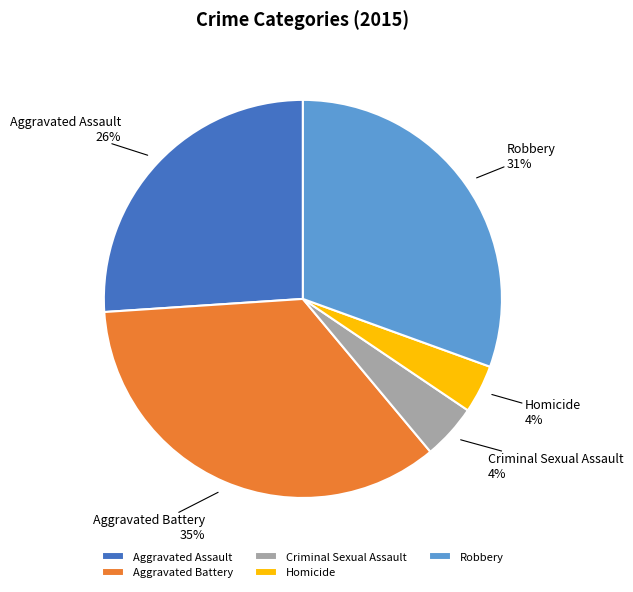

Does Homicide represent more than half of the total?

No